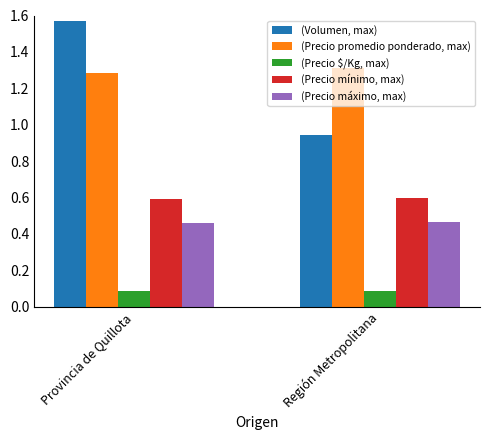

What is the sum of all (Volumen, max) values?

2.5